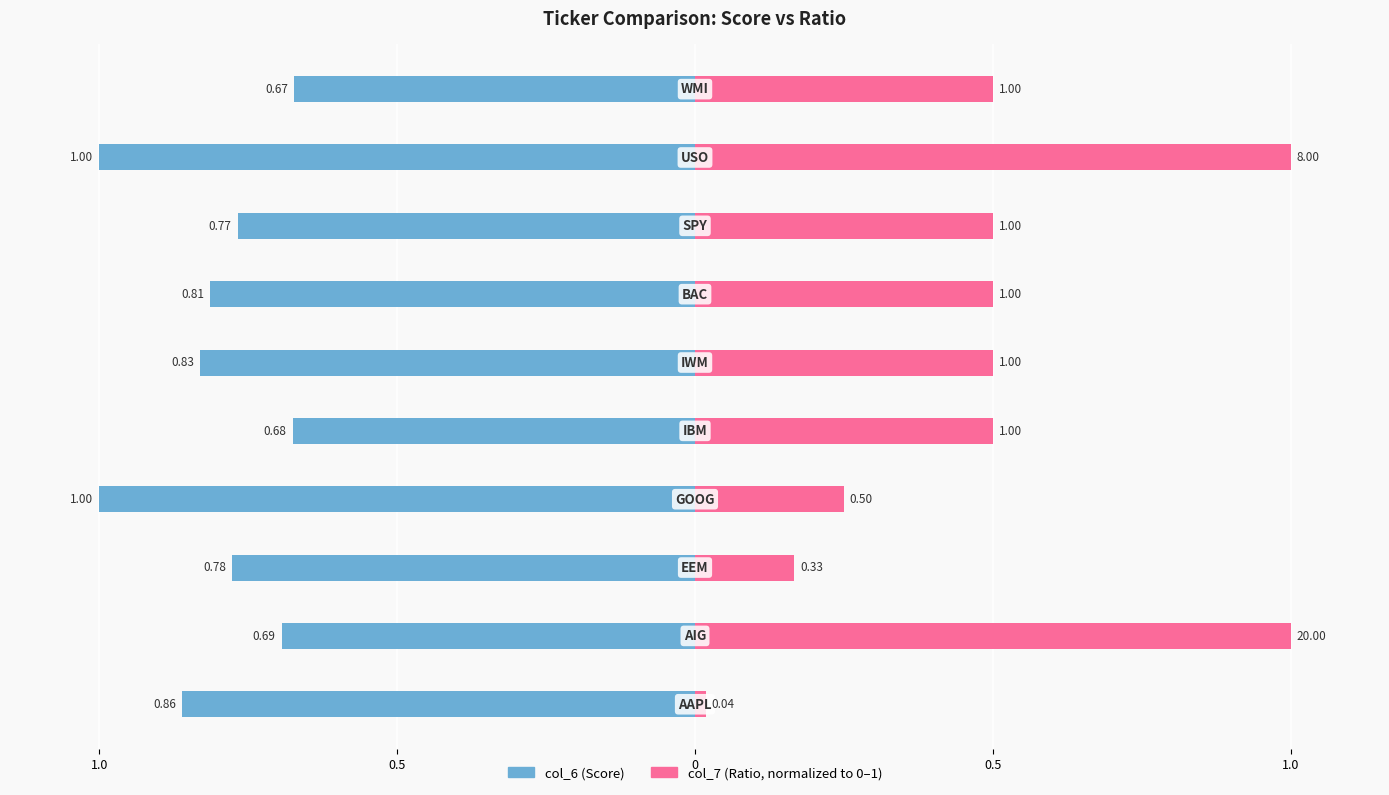

Between 0.5 and 9, which is larger?

9